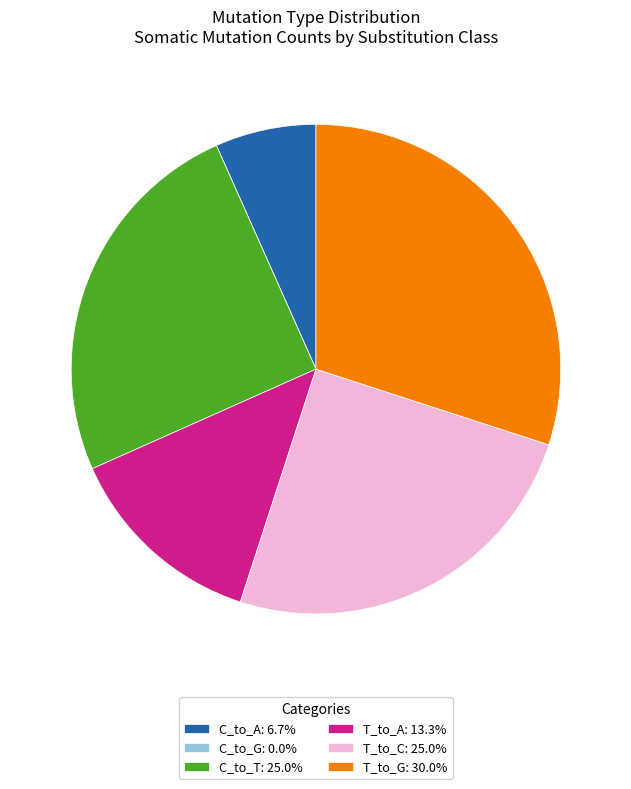

Is there a majority slice in this chart?

No